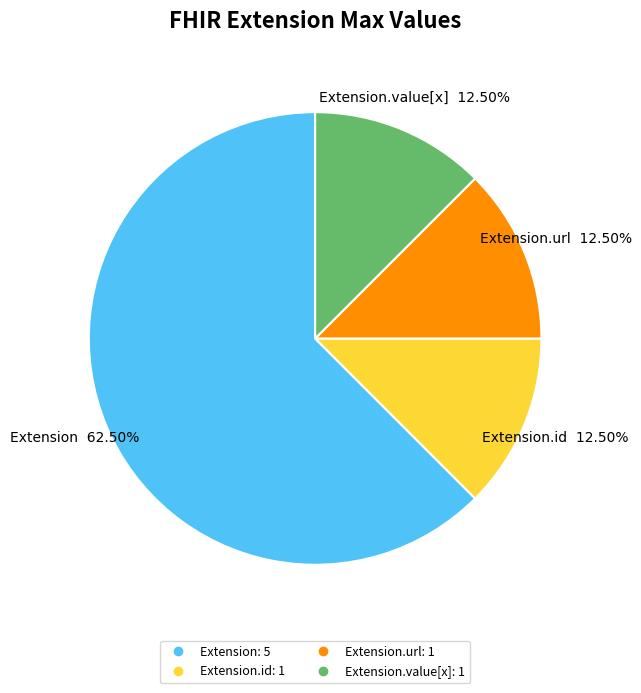

To the nearest percent, what is the average slice percentage?

25%